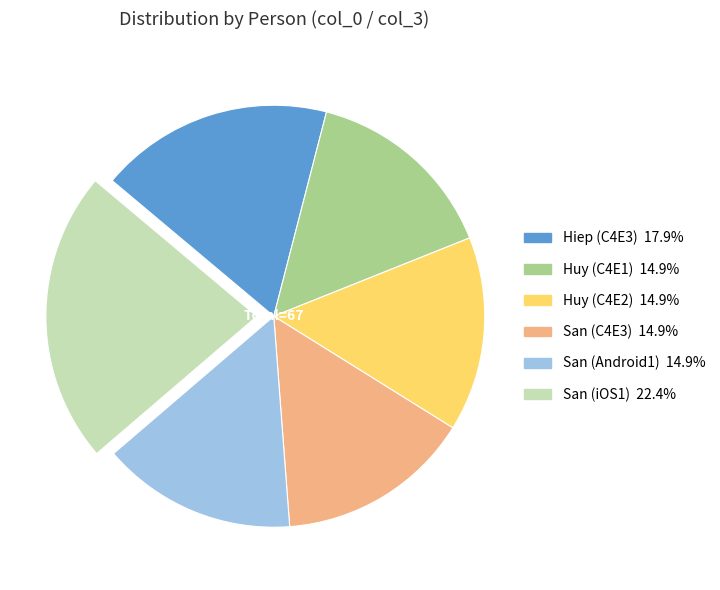

Is there any slice that represents more than half of the pie?

No